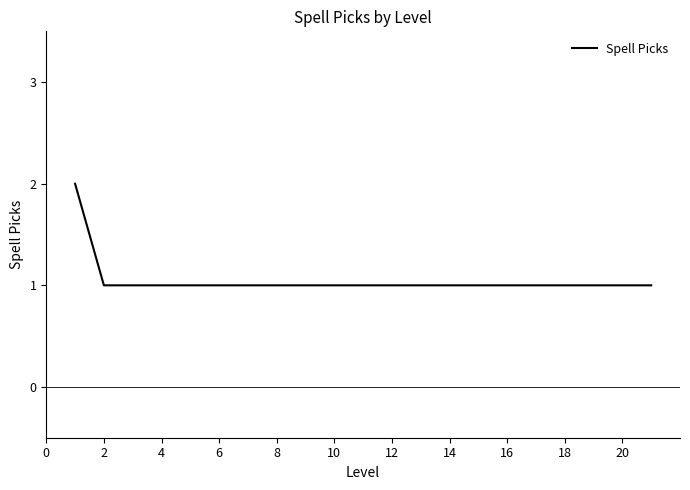

How many lines are shown in the chart?

1